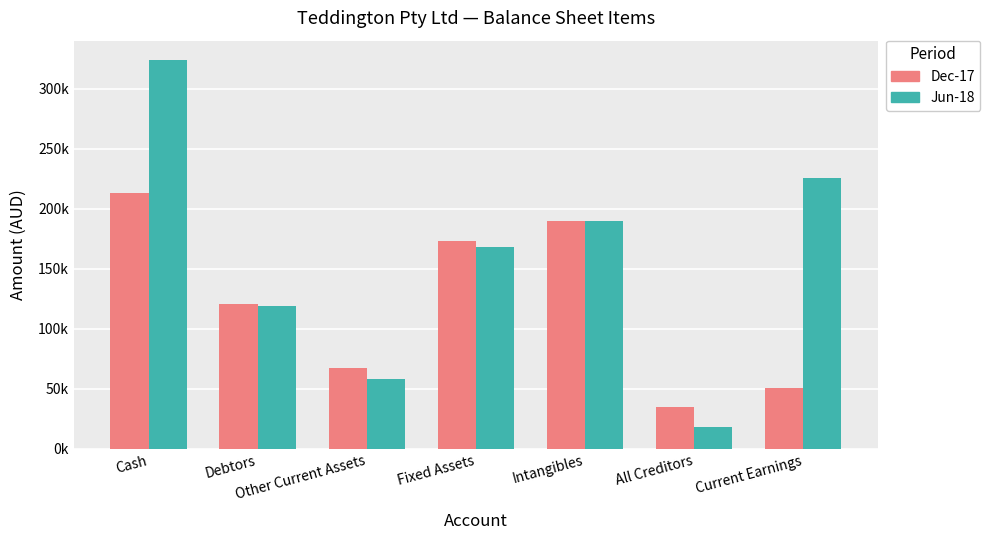

Which label corresponds to the smallest value in the chart?

All Creditors